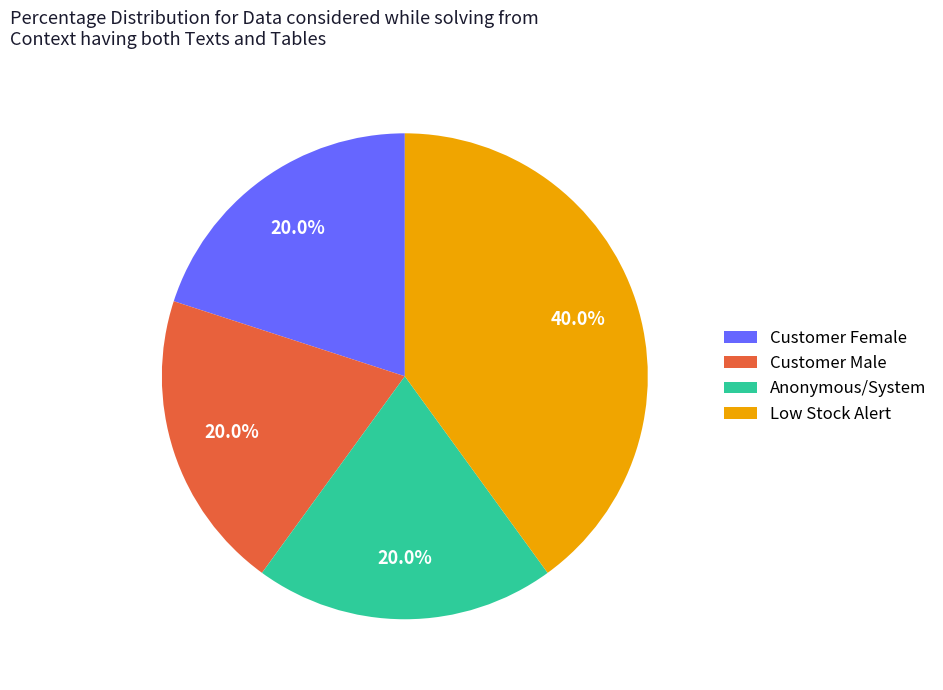

Combined, do Customer Female and Customer Male account for over 50%?

No